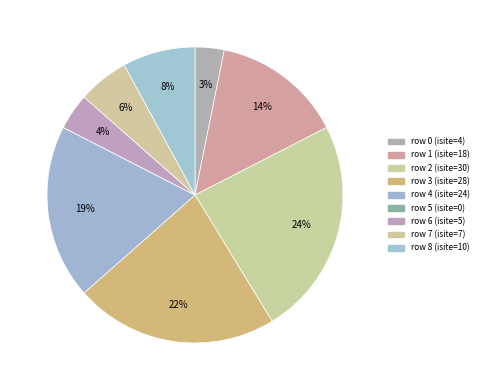

Rank the categories by value from lowest to highest.

5, 0, 6, 7, 8, 1, 4, 3, 2